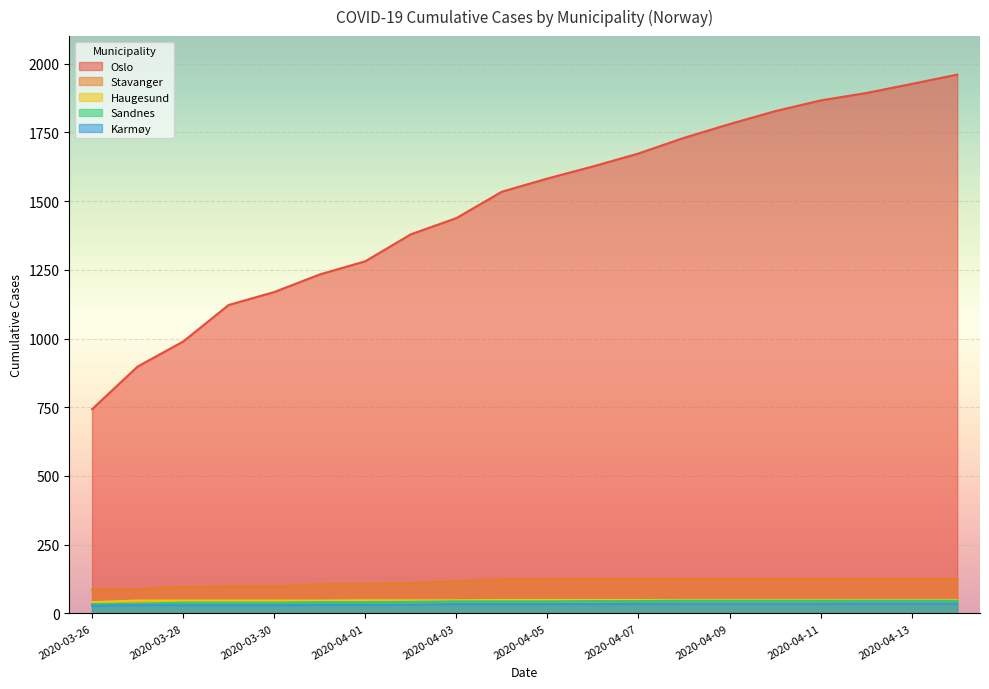

The Stavanger series shows 177 at 2020-04-07. True or false?

False